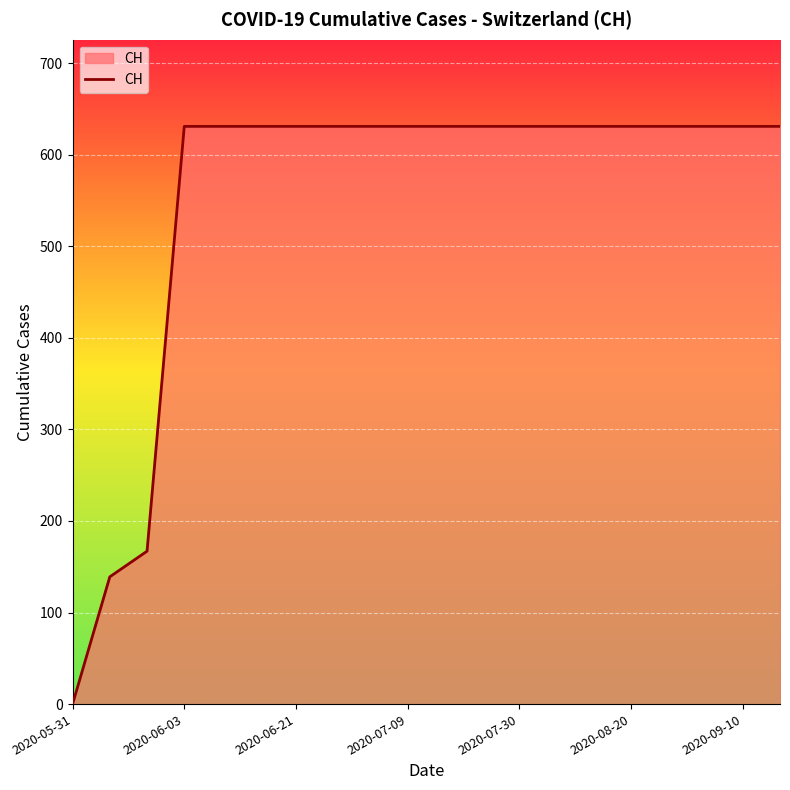

Reading left to right, transcribe all the data shown in this chart.

0	139	167	631	631	631	631	631	631	631	631	631	631	631	631	631	631	631	631	631